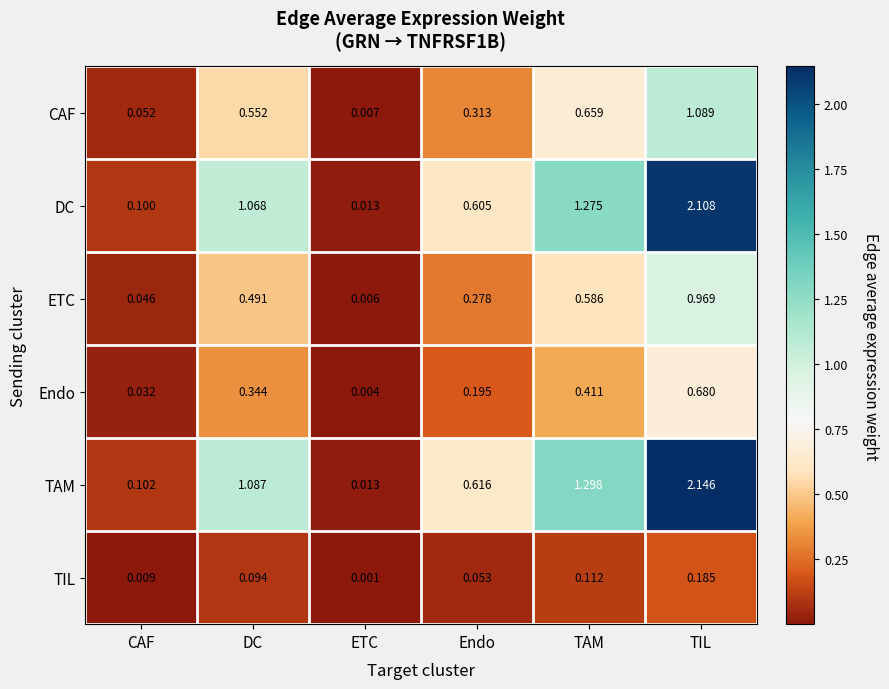

Which category has the lowest value across all series?

ETC